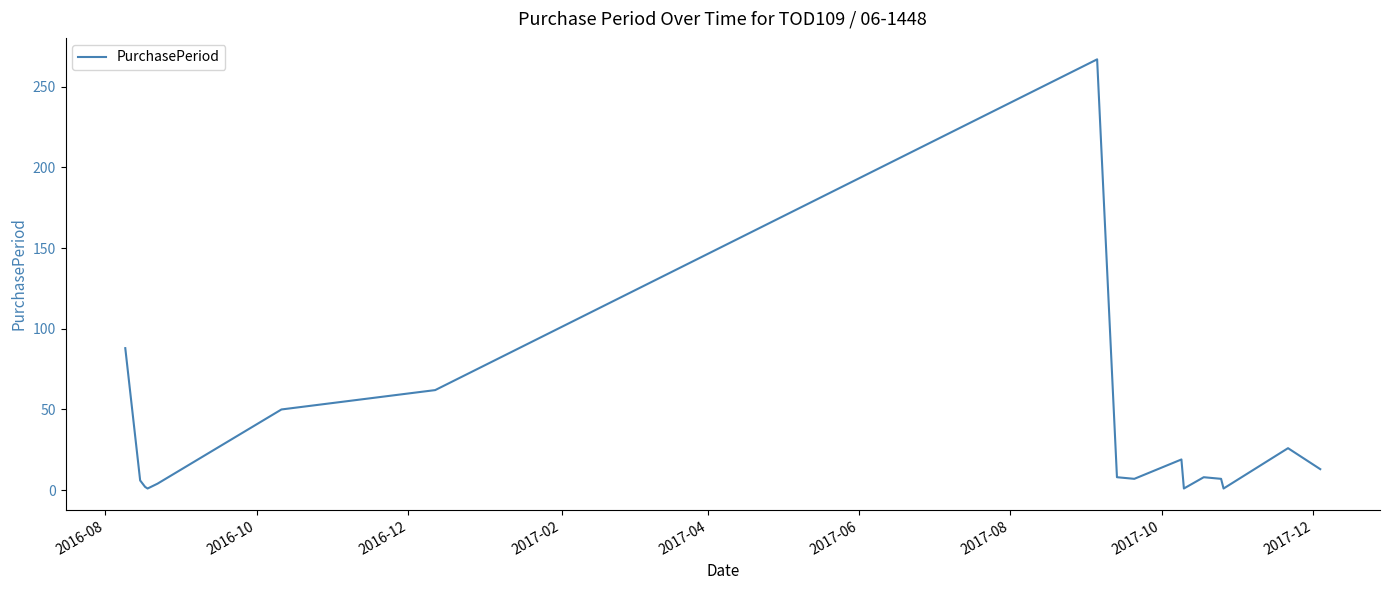

Does the chart have visible grid lines?

No